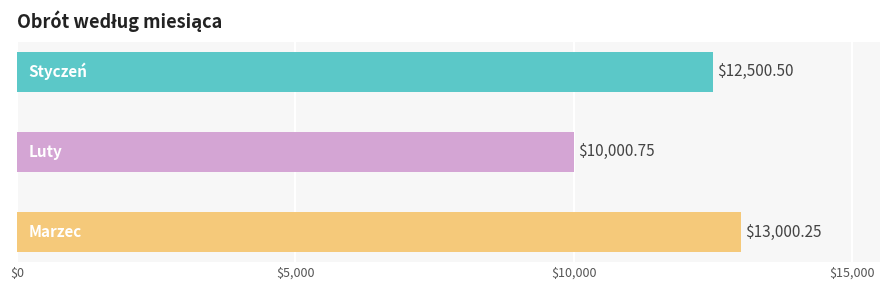

True or false: the data shows 10000.8 at Luty.

True